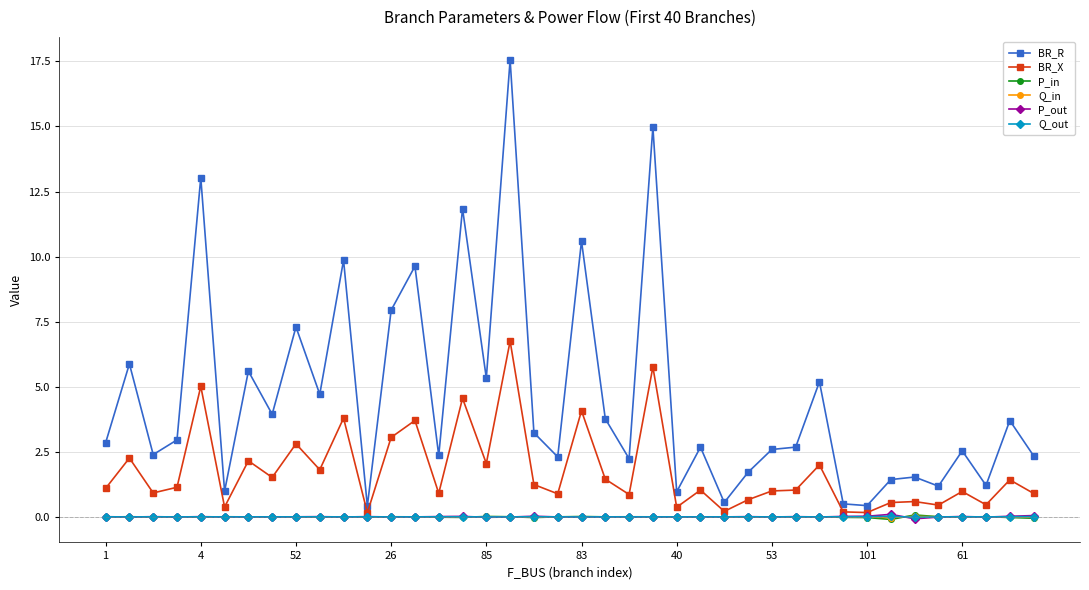

Count the number of categories in the chart.

40